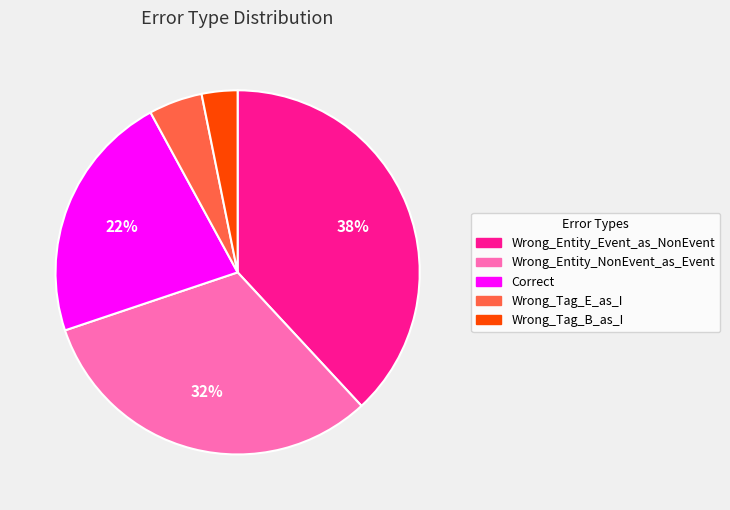

Do Wrong_Tag_E_as_I and Wrong_Tag_B_as_I together represent more than half of the pie?

No